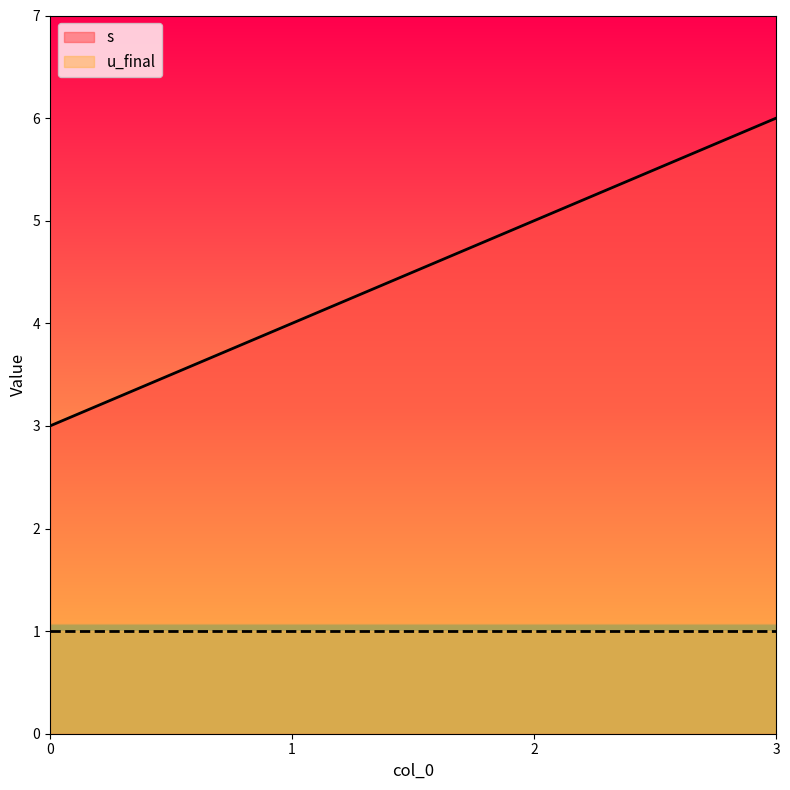

What is the value of the 3rd point from the left?

5